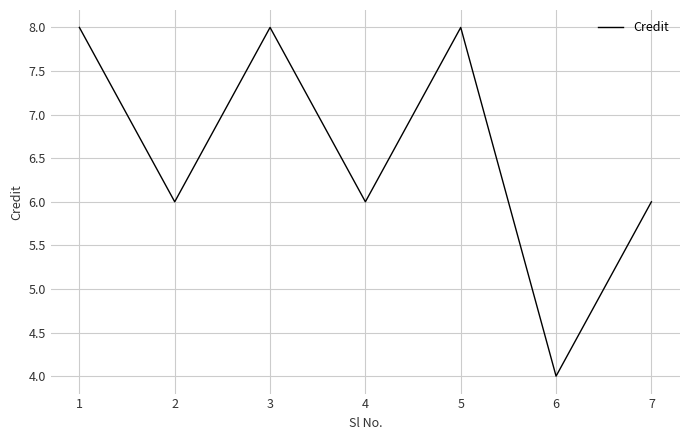

True or false: the data shows 6 at 5.

False